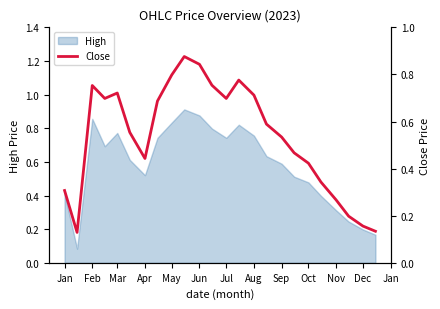

True or false: High has a value of 0.4 at Jan.

True